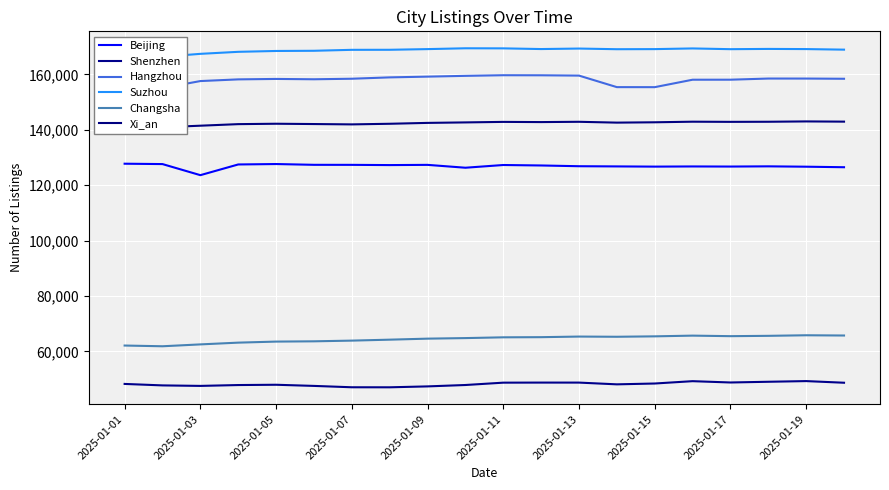

What is the maximum value for Beijing?

127791